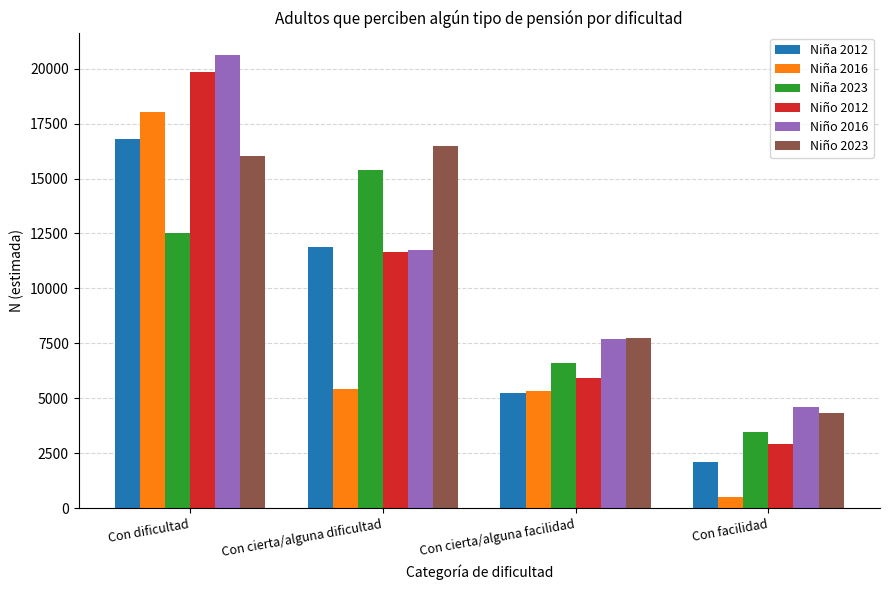

Which category has the highest value across all series?

Con dificultad